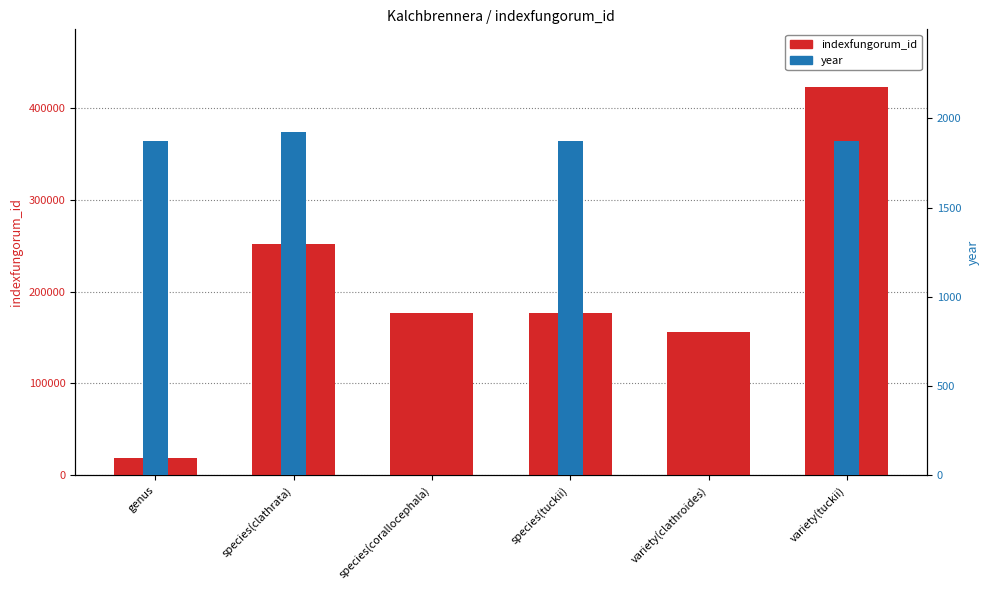

Reading left to right, extract all data points from this chart.

indexfungorum_id: genus=19180	species(clathrata)=251468	species(corallocephala)=177119	species(tuckii)=176534	variety(clathroides)=155952	variety(tuckii)=422277
year: genus=1876	species(clathrata)=1923	species(corallocephala)=0	species(tuckii)=1876	variety(clathroides)=0	variety(tuckii)=1876